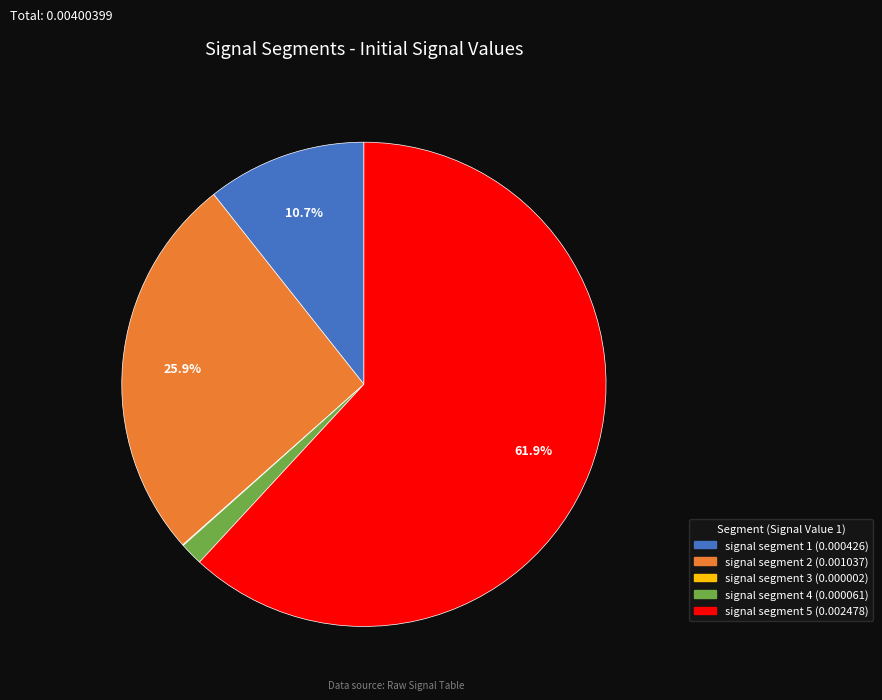

What percentage is NOT represented by signal segment 1?

89.3%